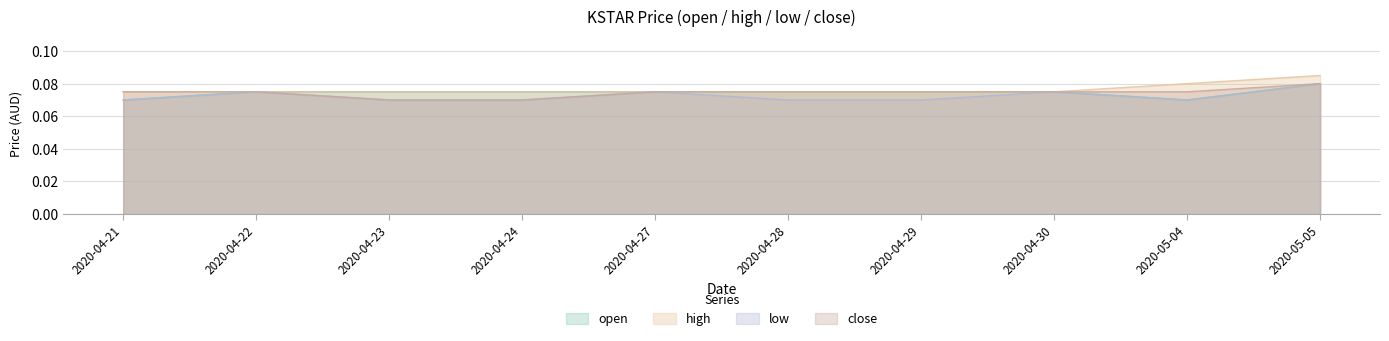

Between 2020-04-29 and 2020-05-04, which series saw the biggest shift?

high